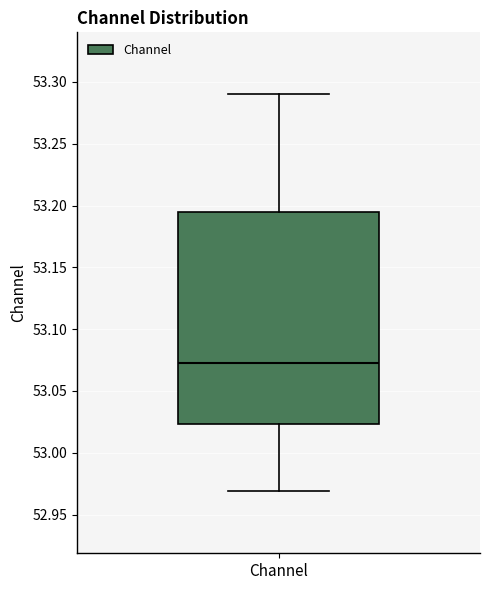

Transcribe this box plot: give where the median line is, the range the box spans, and where the two whiskers end, as read against the y-axis. The values are not printed on the chart, so give them approximately, as read against the axis.

median 53.075, box 53.025 to 53.195, whiskers 52.970 to 53.290